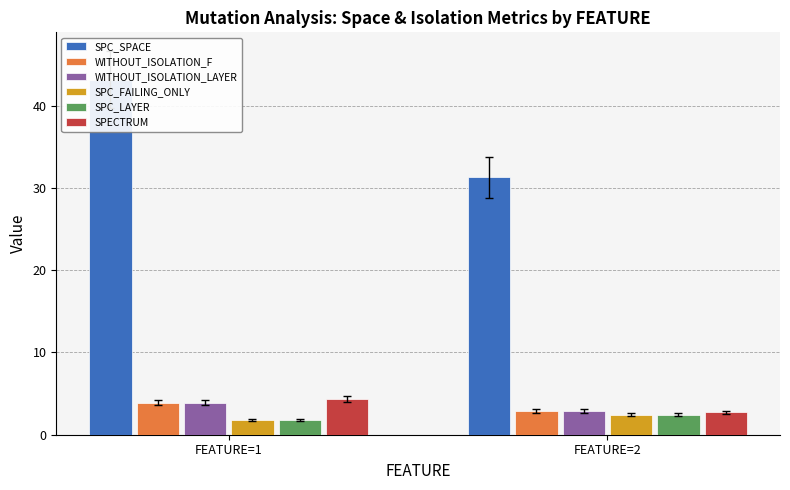

What is the total value across all series at FEATURE=2?

44.6